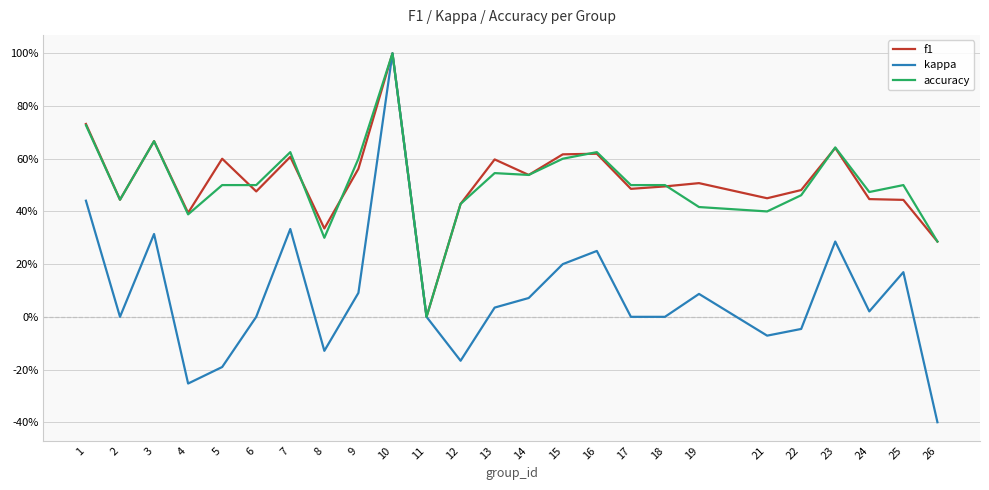

Does the chart display data point markers on the line(s)?

No